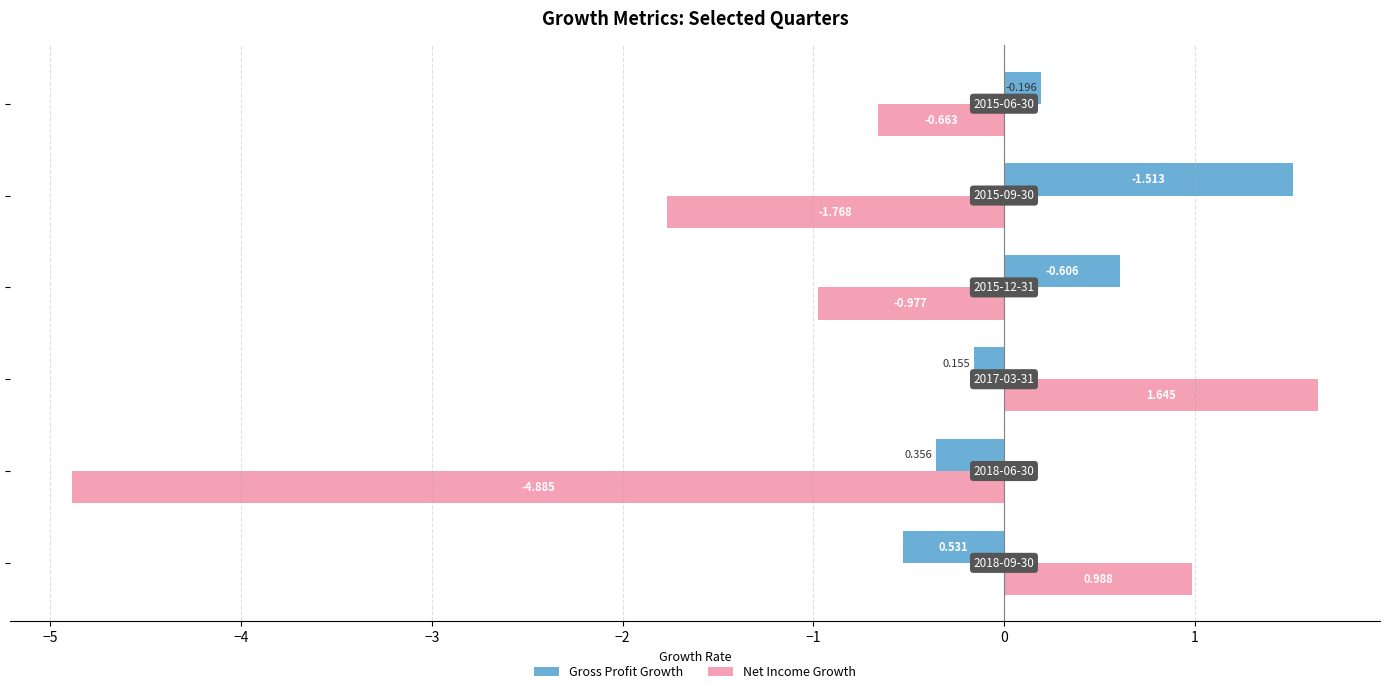

Rank the series by their average value, from lowest to highest.

Net Income Growth, Gross Profit Growth